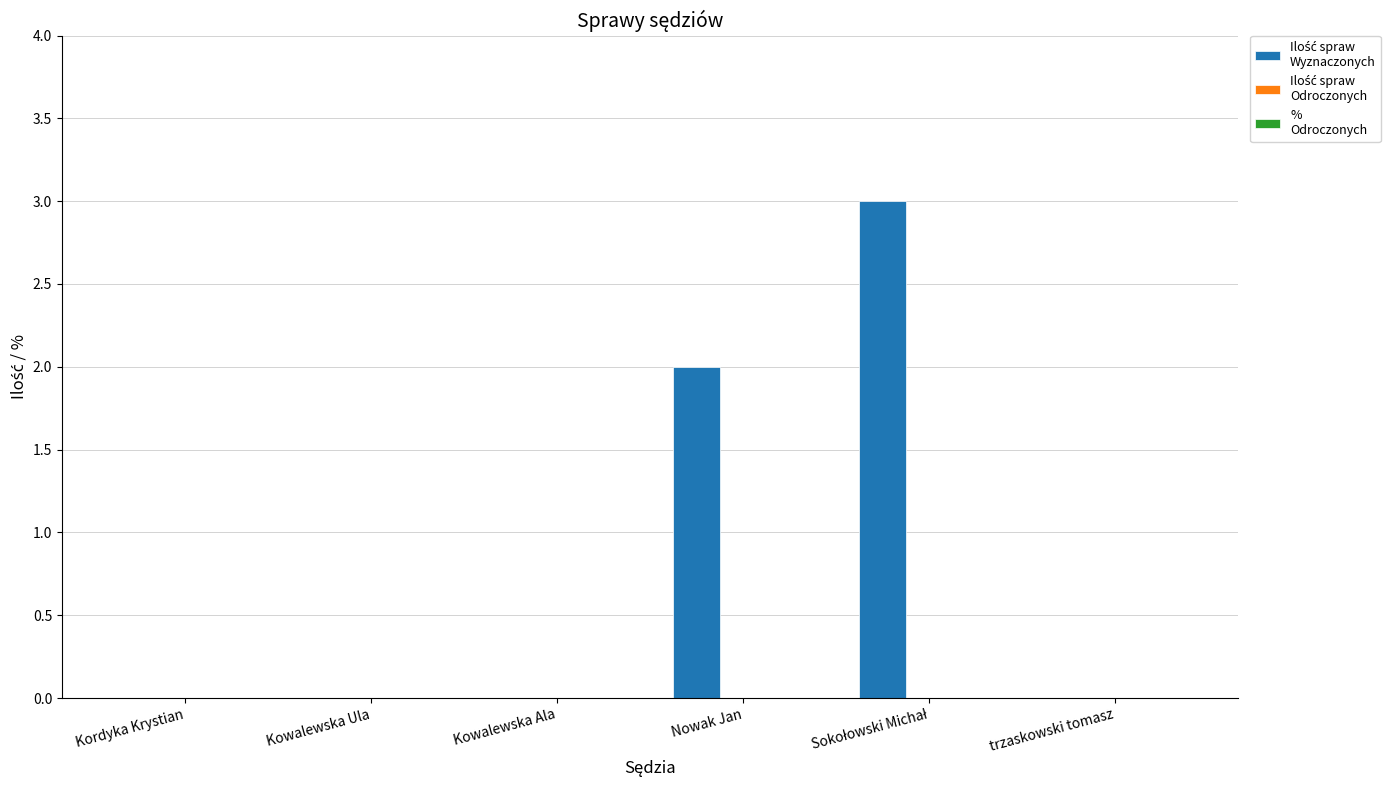

Count the number of categories in the chart.

6